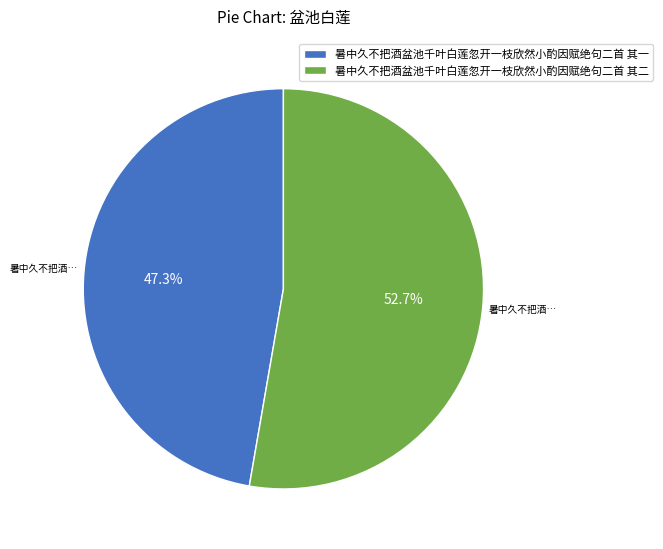

What is the smallest slice in the pie chart?

暑中久不把酒盆池千叶白莲忽开一枝欣然小酌因赋绝句二首 其一